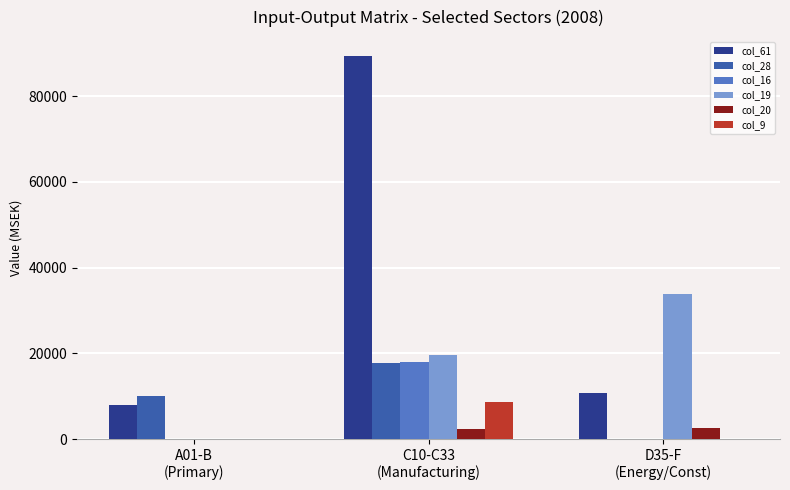

What is the average value of the col_61 series?

36059